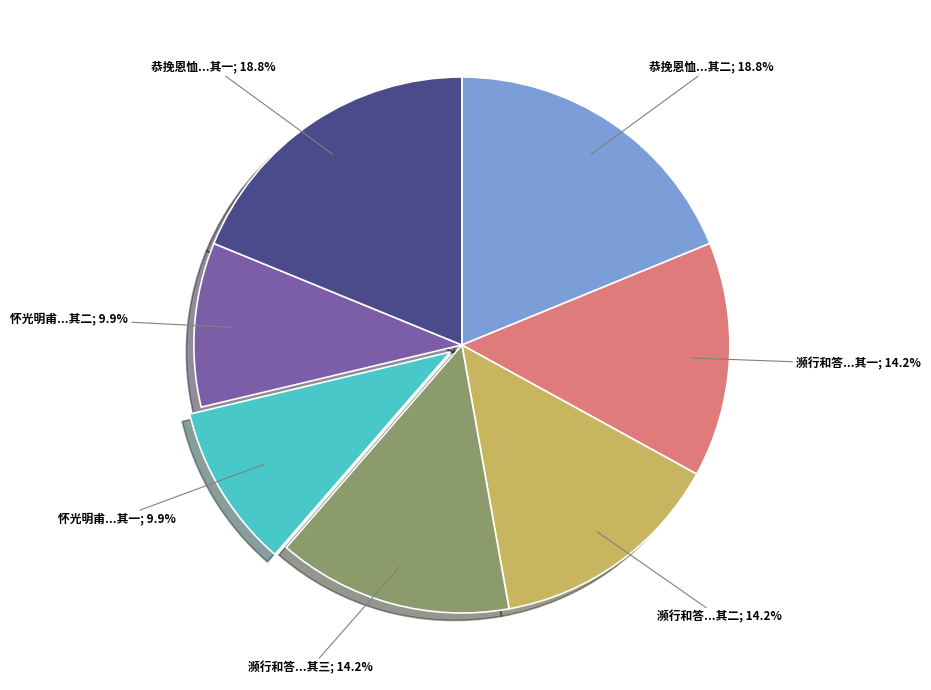

To the nearest percent, what is the difference between the largest and smallest slice percentages?

9%